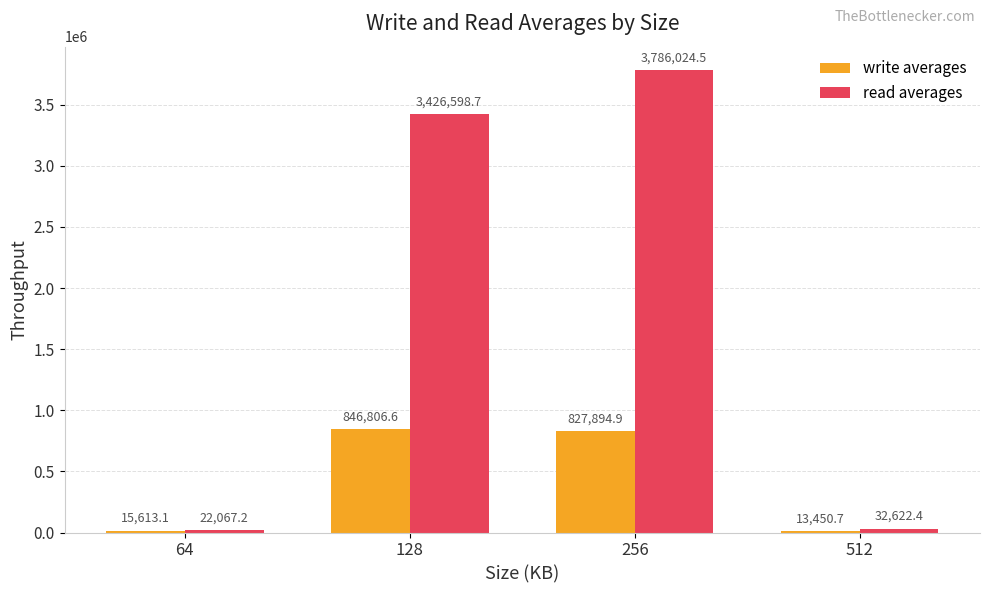

Does the chart contain stacked bars?

No